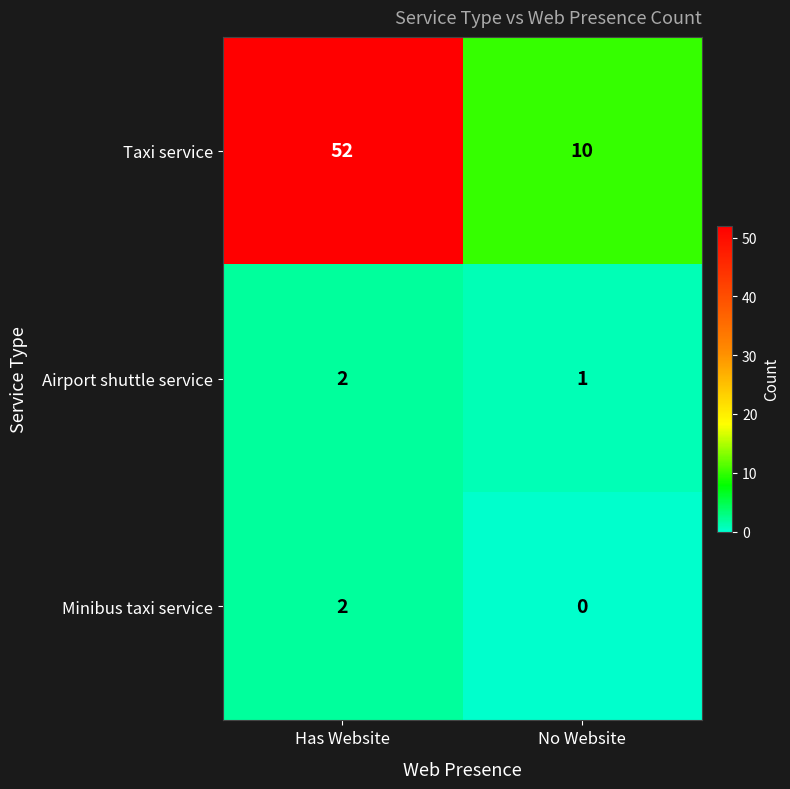

What is the sum of the Airport shuttle service values at Has Website and No Website?

3